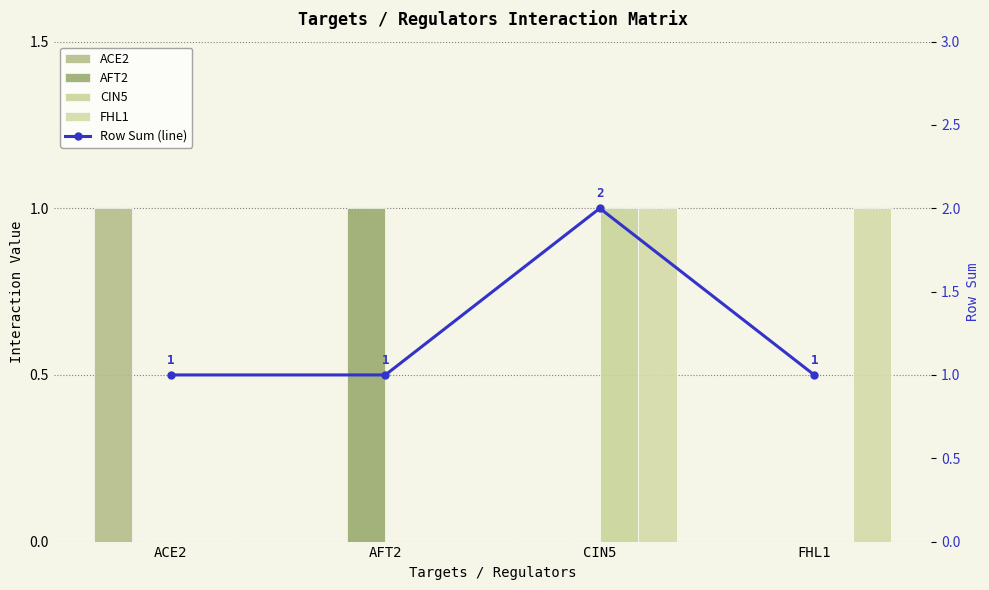

What is the sum of the Row Sum (line) values at FHL1 and AFT2?

2